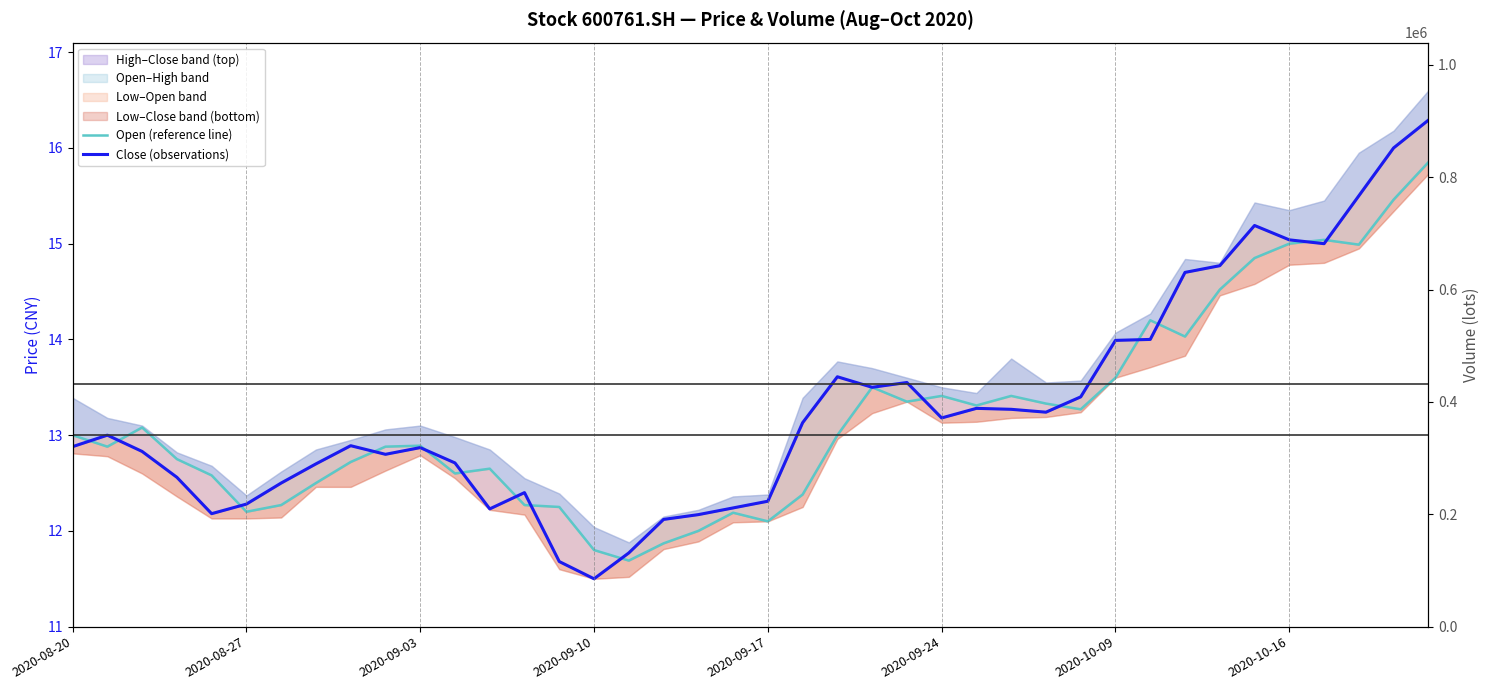

At how many categories does at least one series exceed 23047?

40